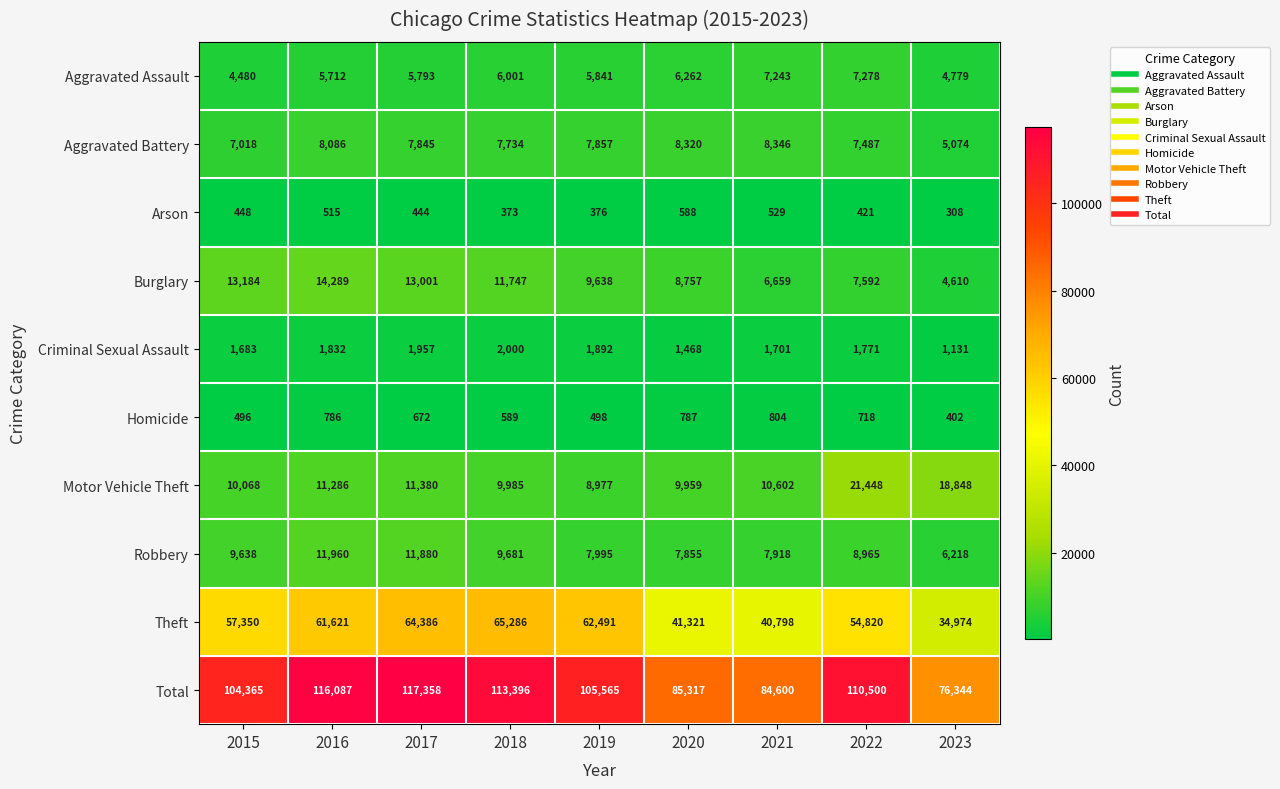

What is the sum of all Homicide values?

5752